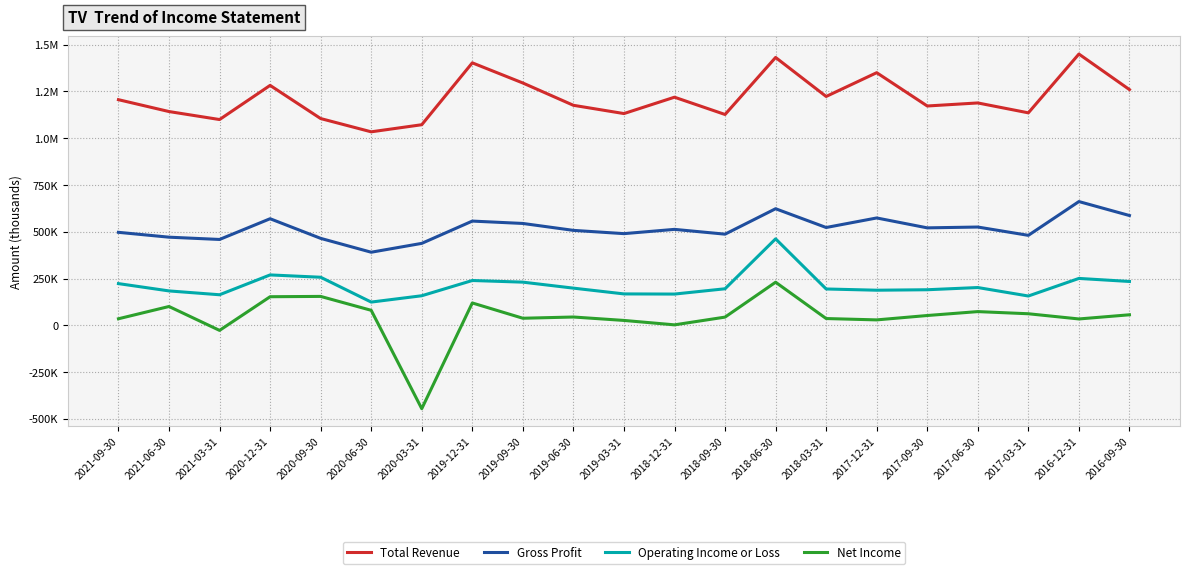

What are all the series names shown in the legend?

Total Revenue, Gross Profit, Operating Income or Loss, Net Income